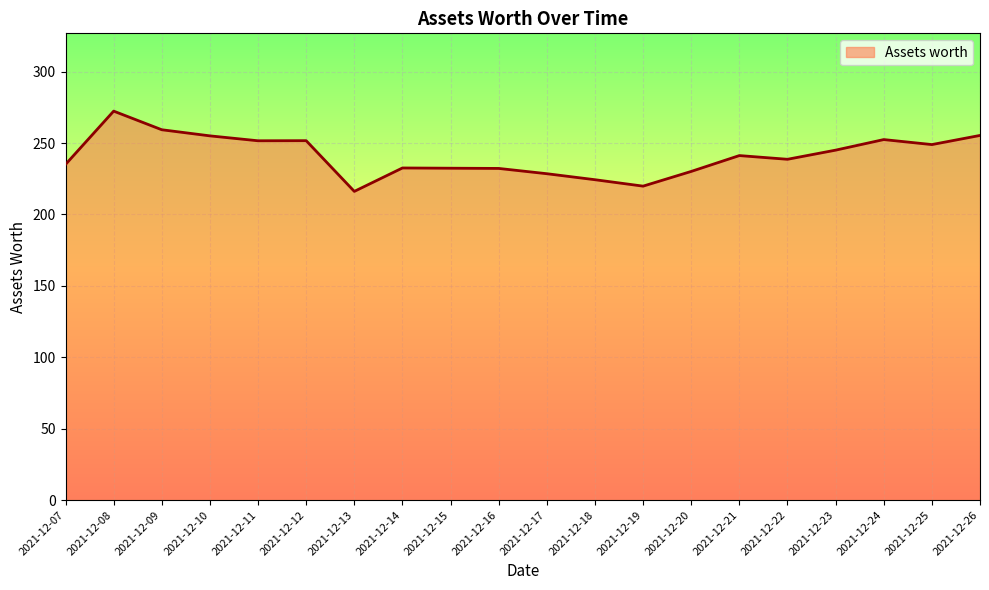

What value does the data have at 2021-12-08?

272.3